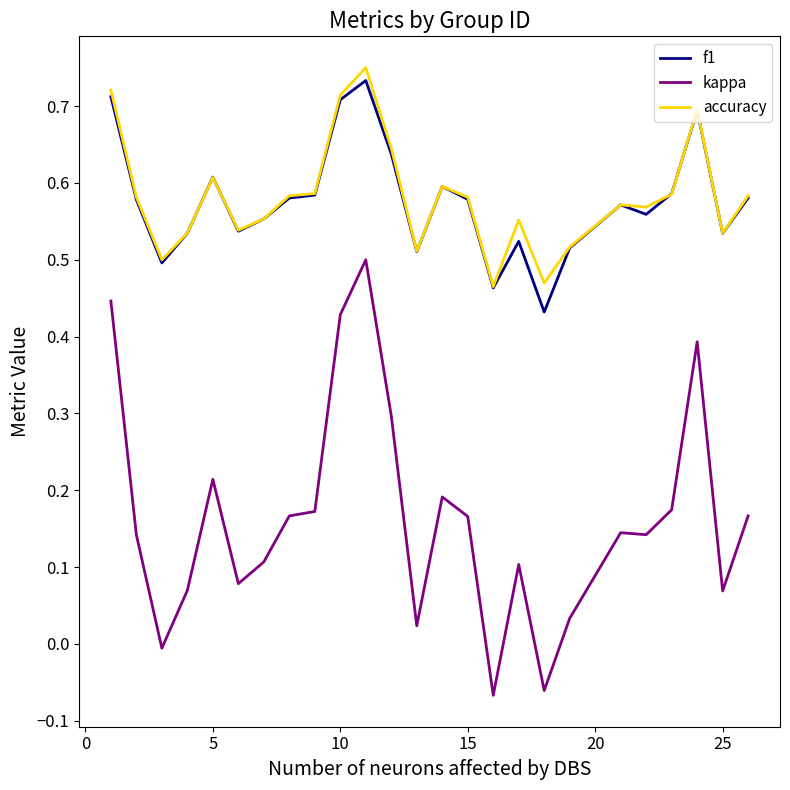

True or false: accuracy and kappa cross at least once.

False